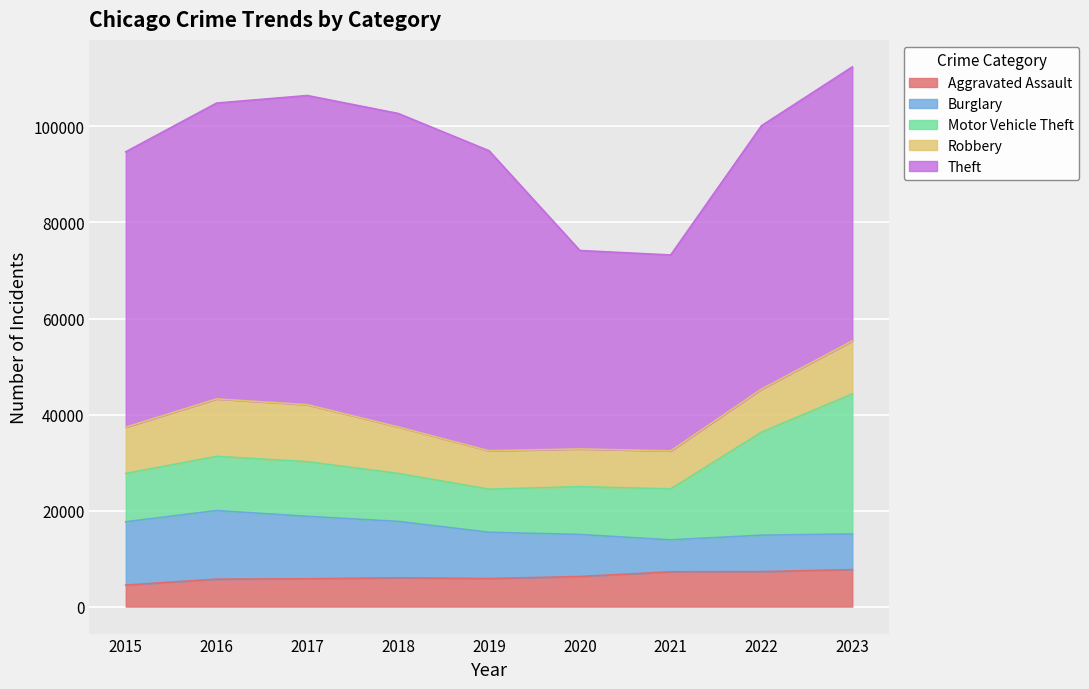

True or false: Theft and Aggravated Assault intersect in this chart.

False